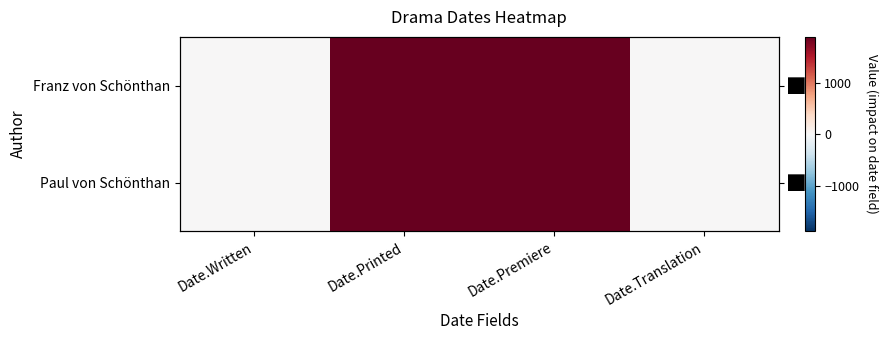

True or false: Paul von Schönthan has a value of 3391 at Date.Premiere.

False